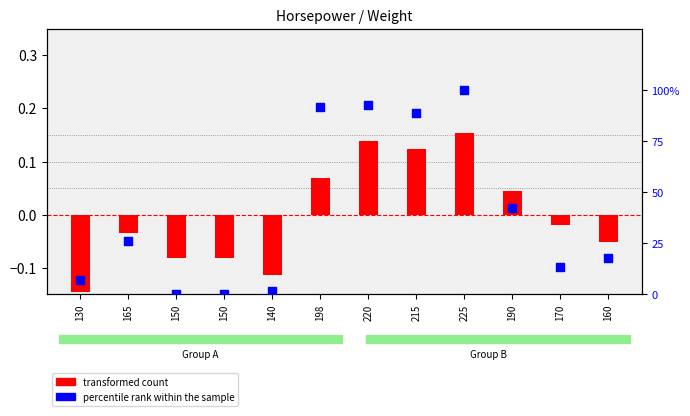

At which category is the sum across all series the highest?

225